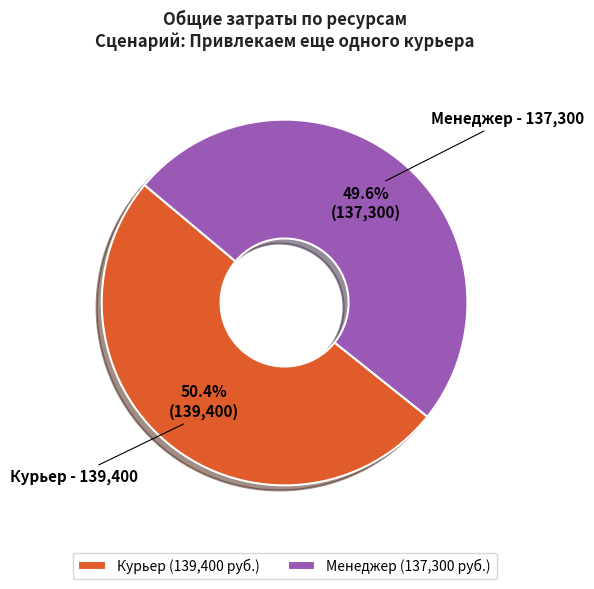

Is there a majority slice in this chart?

Yes